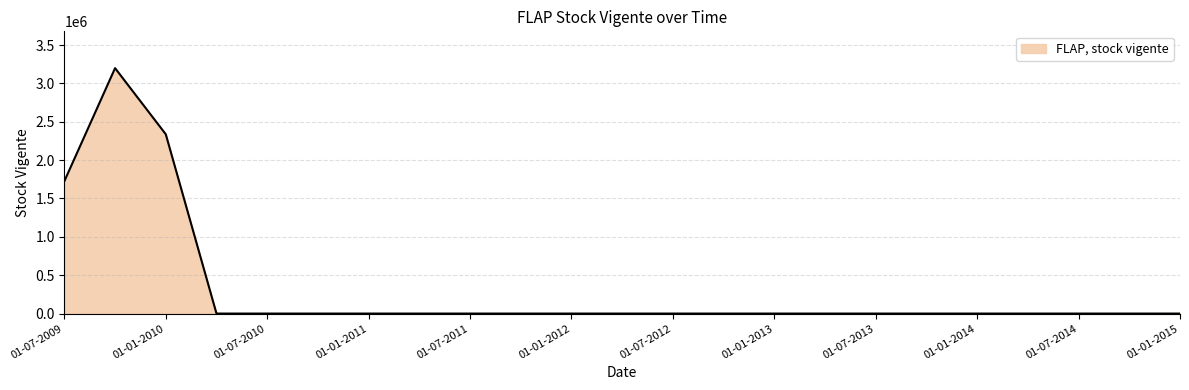

What is the greatest value displayed?

3198606